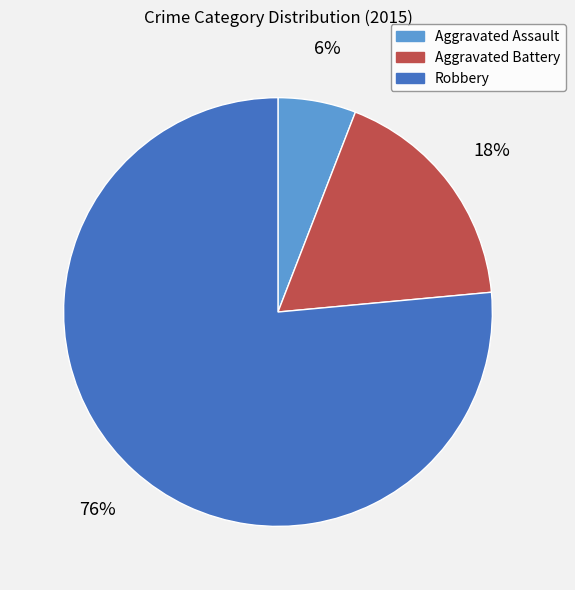

To the nearest percent, what is the difference between the Aggravated Battery and Aggravated Assault slice percentages?

12%